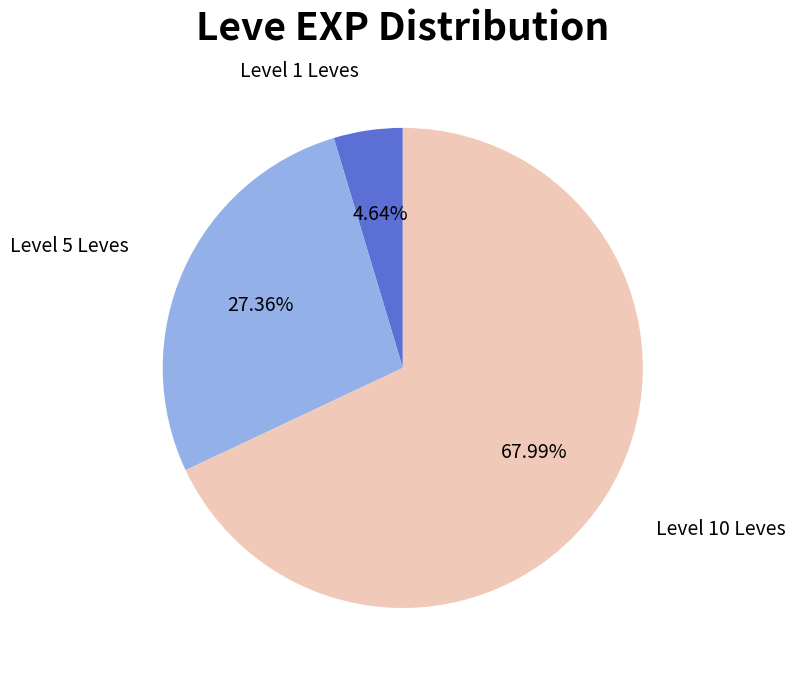

Is there a majority slice in this chart?

Yes